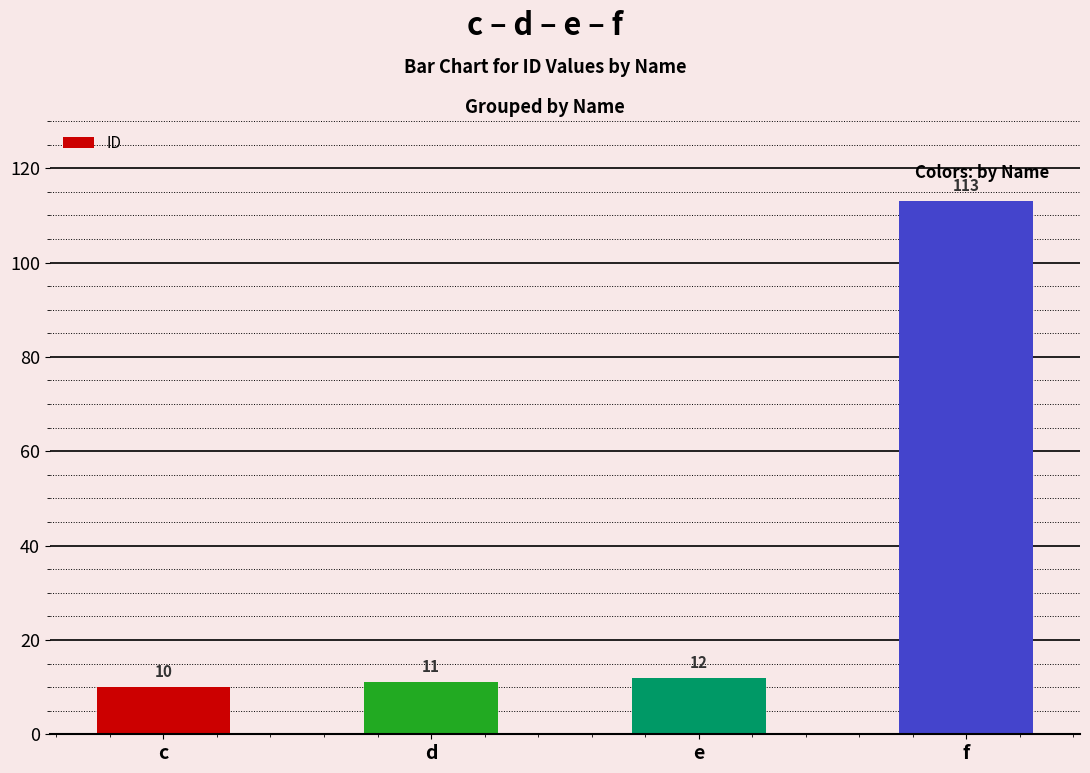

What is the value of the 2nd bar from the left?

11